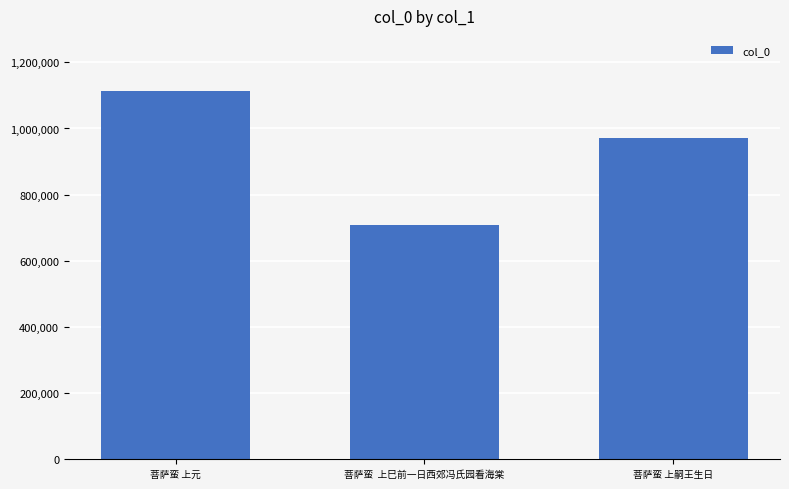

Count the number of data series in this chart.

1